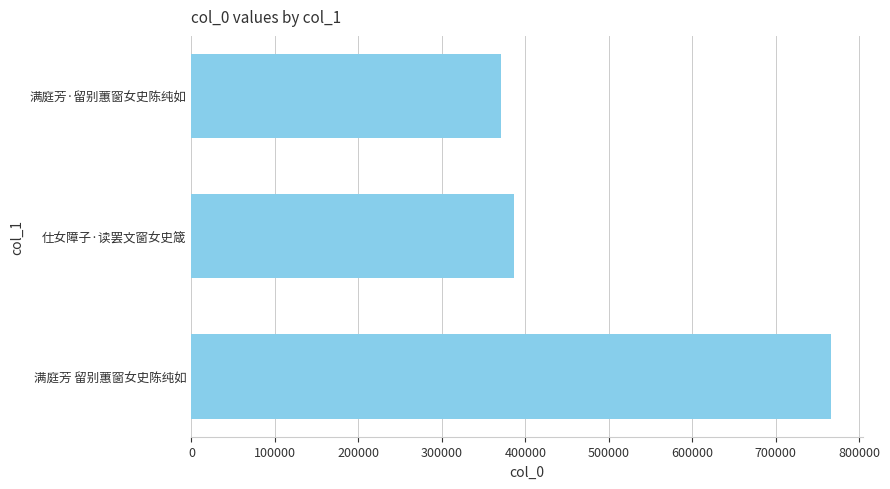

Reading top to bottom, extract all data points from this chart.

满庭芳·留别蕙窗女史陈纯如=371136	仕女障子·读罢文窗女史箴=386727	满庭芳 留别蕙窗女史陈纯如=765813